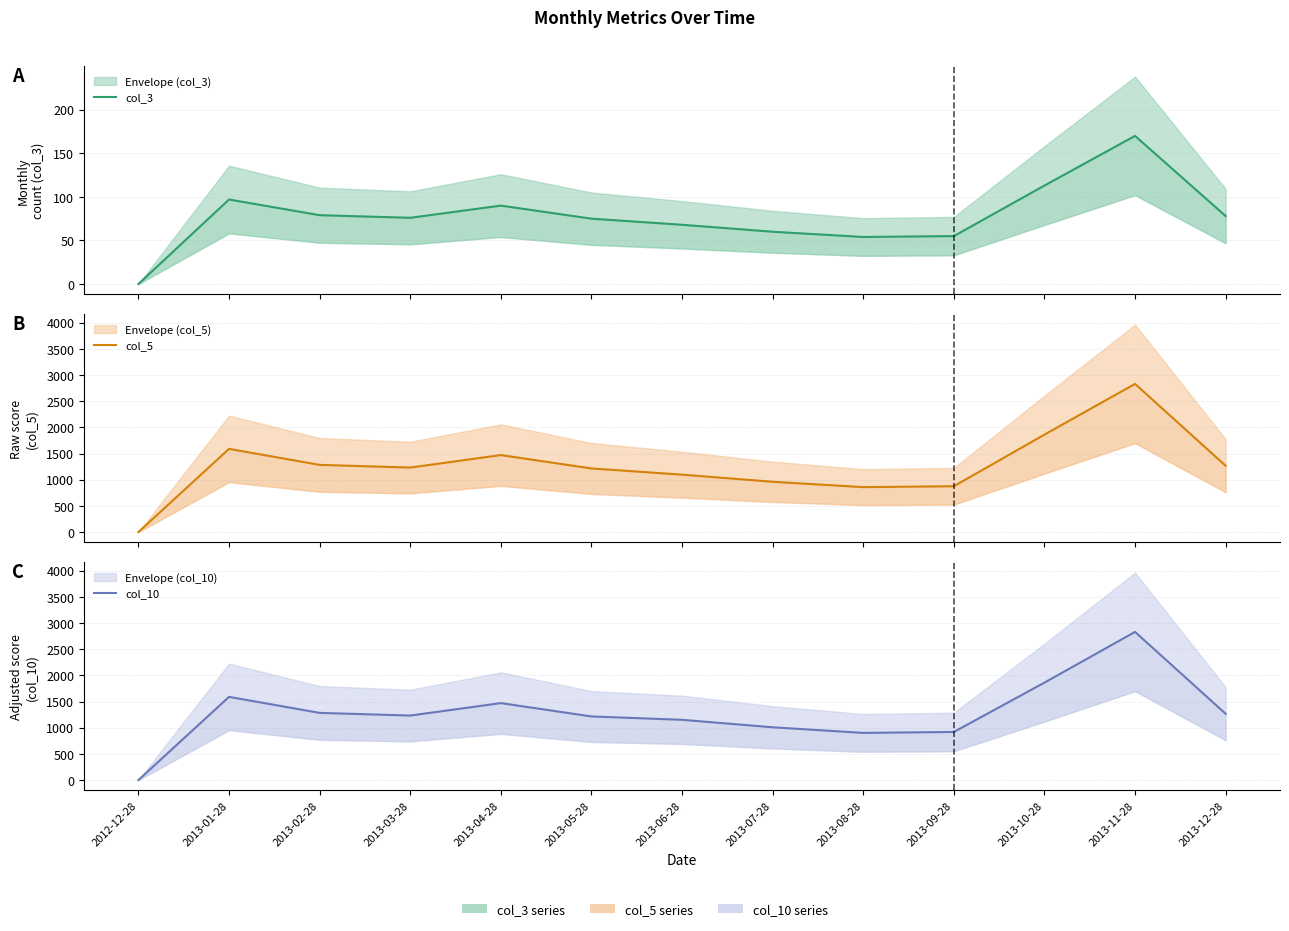

What is the value of the col_3 point at the 3rd from the left?

79.0